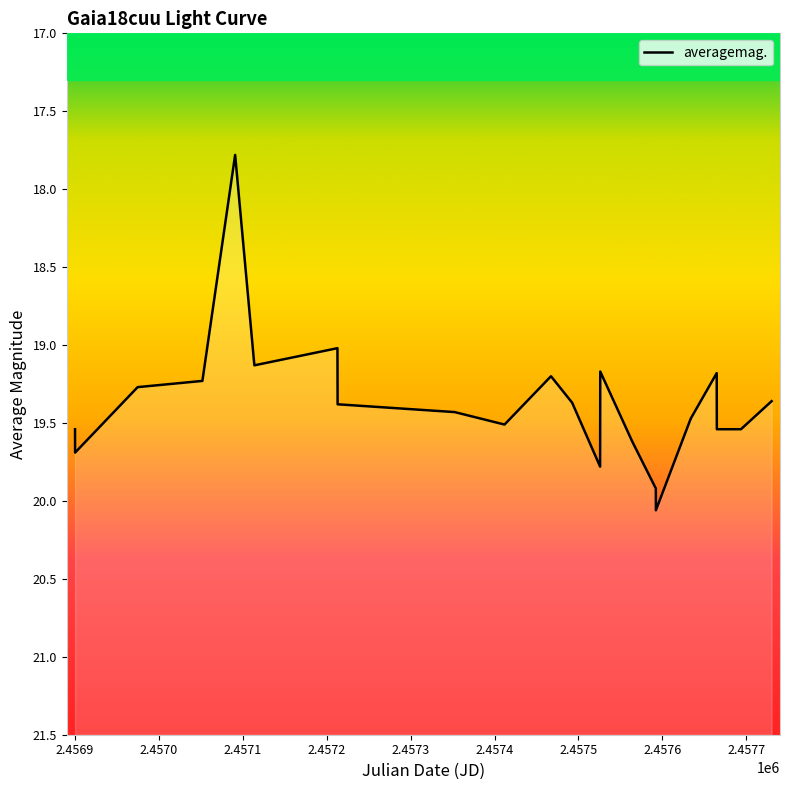

How many series are shown in this chart?

1